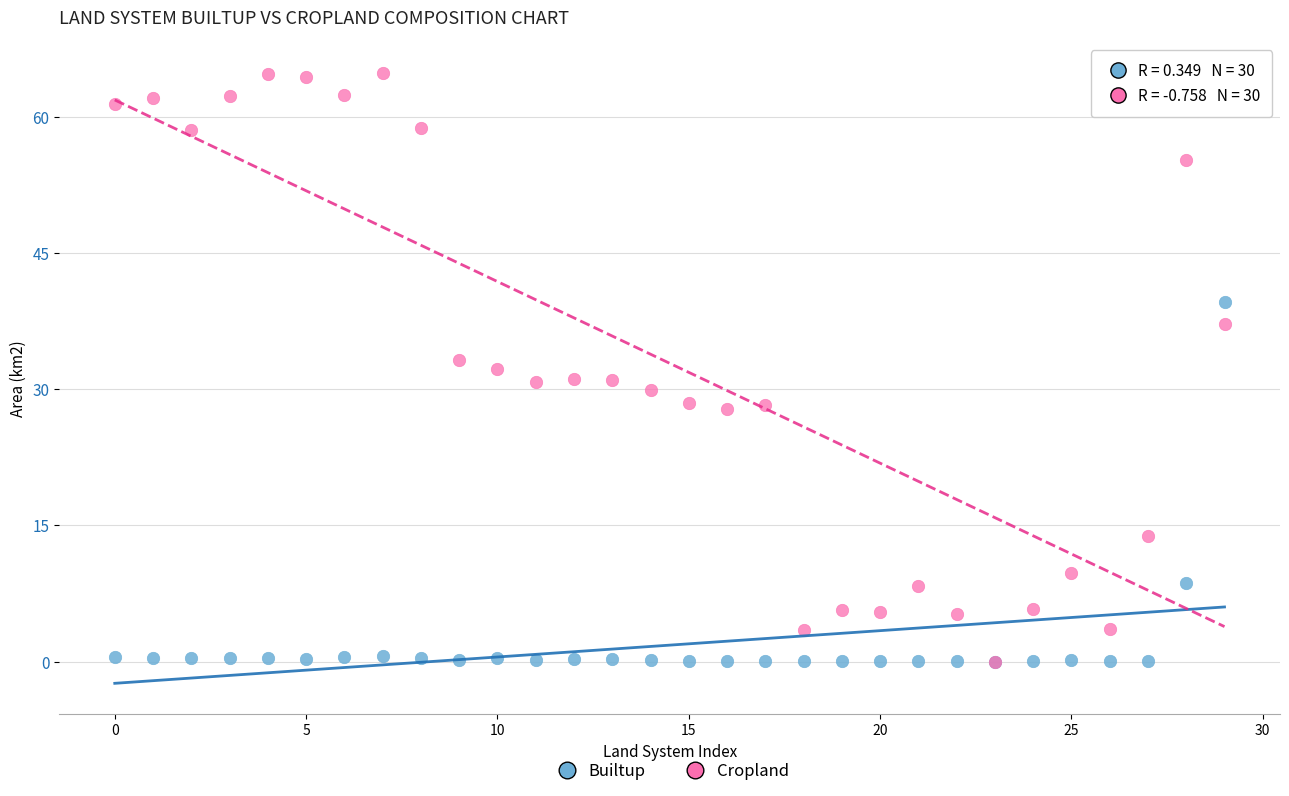

Which series has the largest Y range (max minus min)?

Cropland